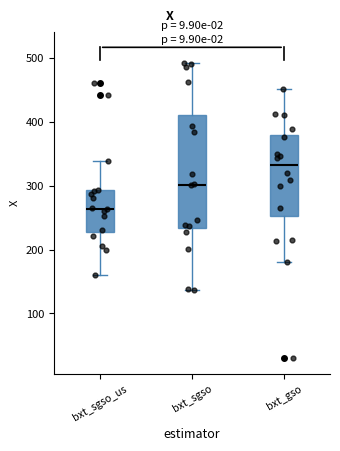

Reading left to right, transcribe this box plot: for each box, give where its median line is, the range the box spans, and where its two whiskers end, as read against the y-axis. The values are not printed on the chart, so give them approximately, as read against the axis.

bxt_sgso_us: median 260, box 230 to 290, whiskers 160 to 340
bxt_sgso: median 300, box 230 to 410, whiskers 140 to 490
bxt_gso: median 330, box 250 to 380, whiskers 180 to 450